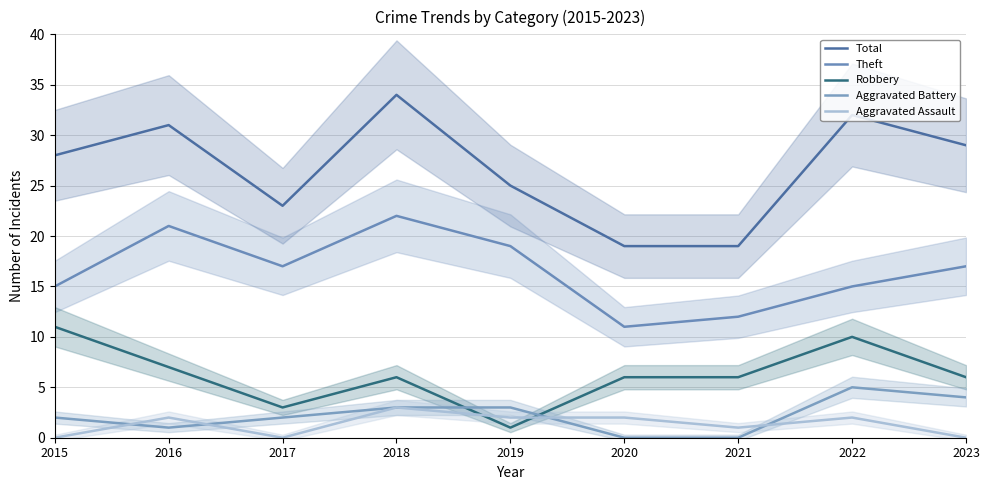

Rank the series at 2020 from lowest to highest value.

Aggravated Battery, Aggravated Assault, Robbery, Theft, Total